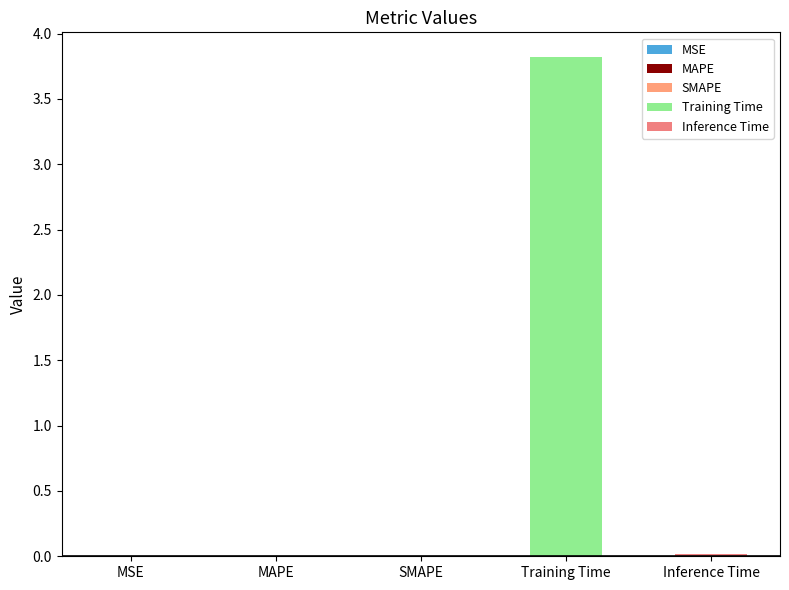

What value does the data have at Training Time?

3.8